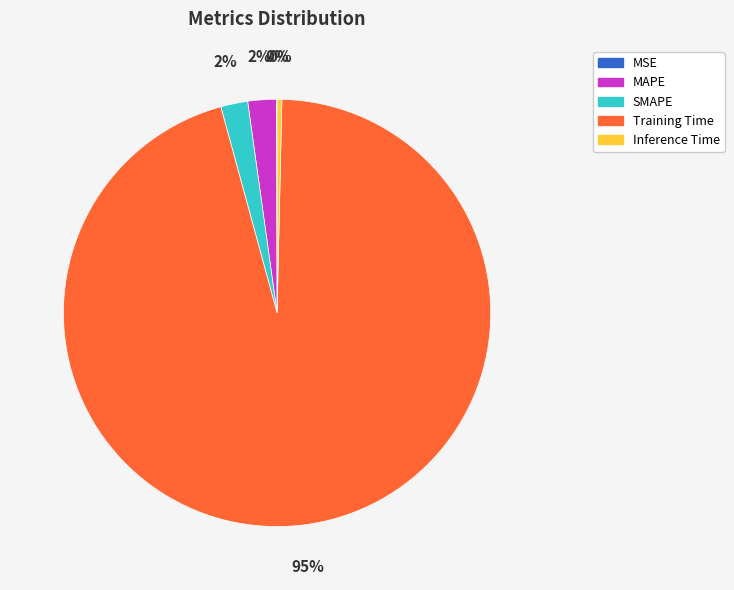

Do Training Time and Inference Time together represent more than half of the pie?

Yes